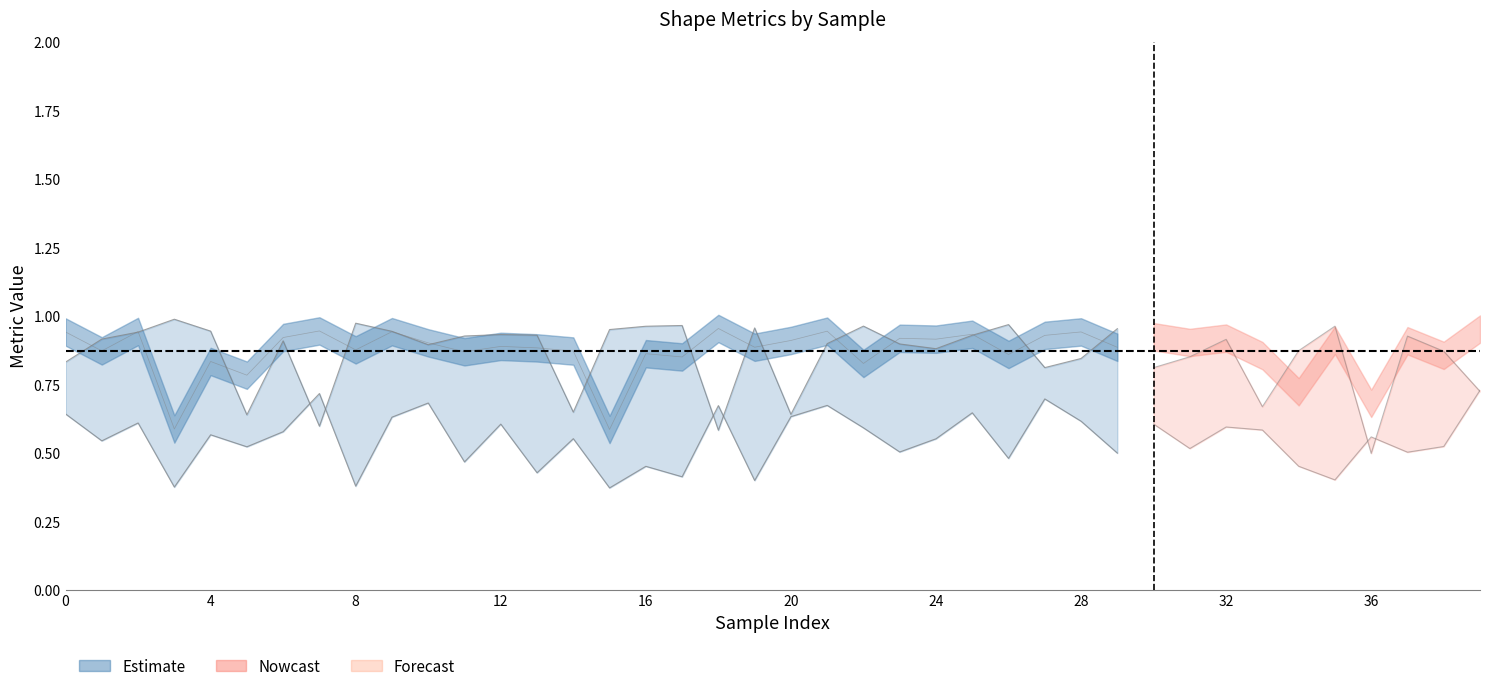

What is the sum of all extent values?

22.0